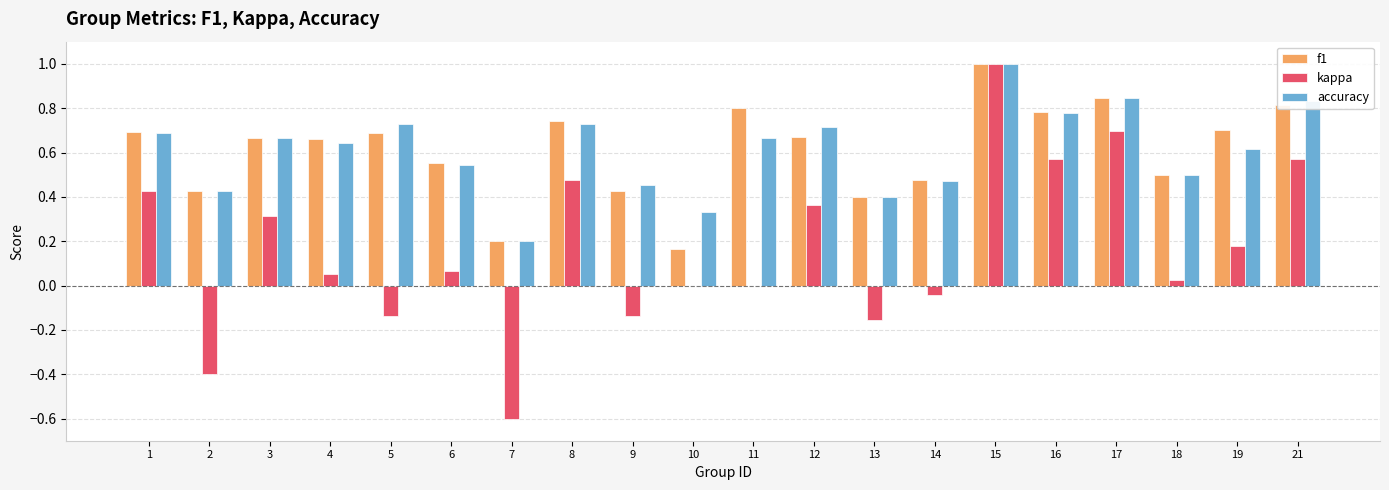

What is the sum of all kappa values?

3.3